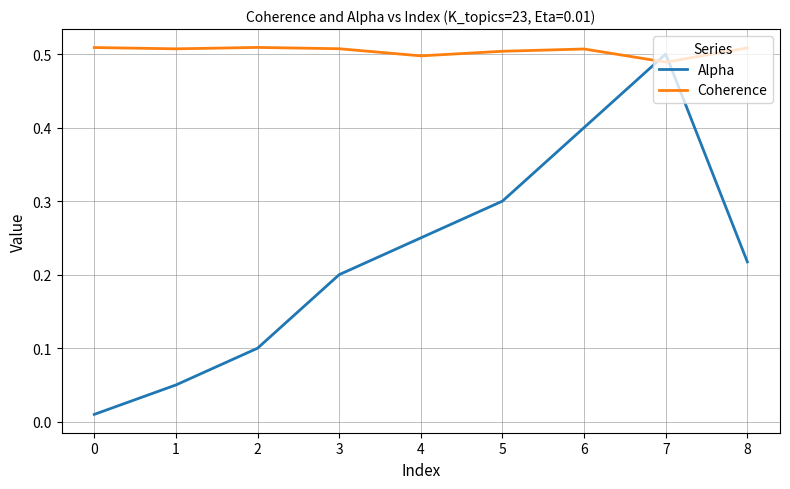

At which category is the sum across all series the highest?

7